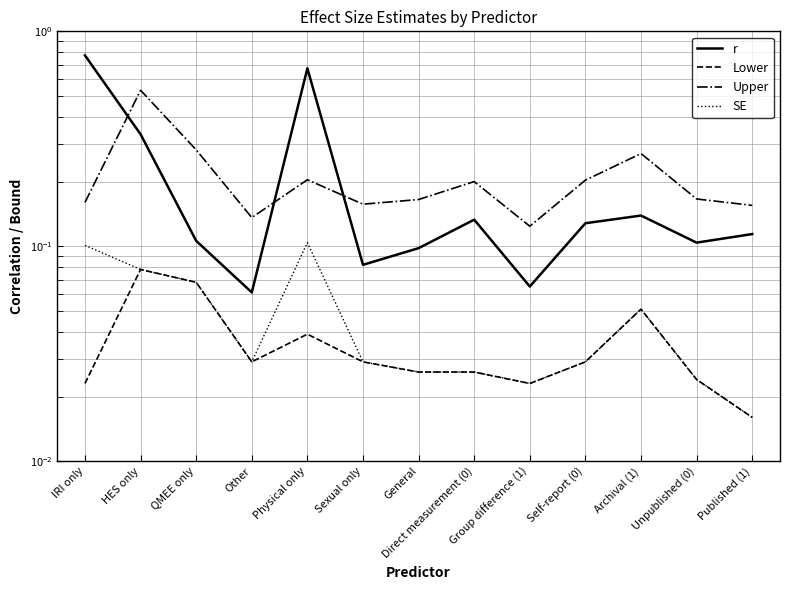

At which category is the sum across all series the highest?

IRI only